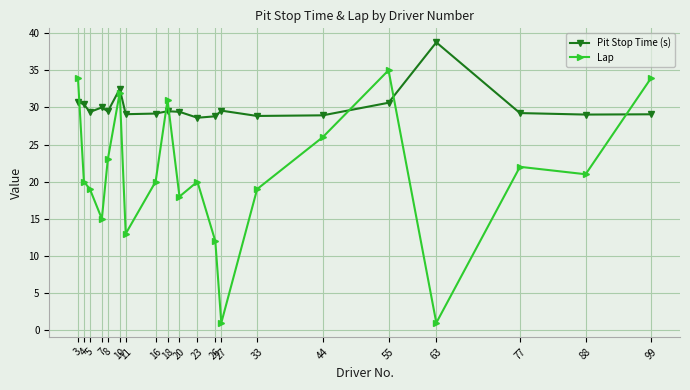

List the series in order of their overall mean, lowest first.

Lap, Pit Stop Time (s)